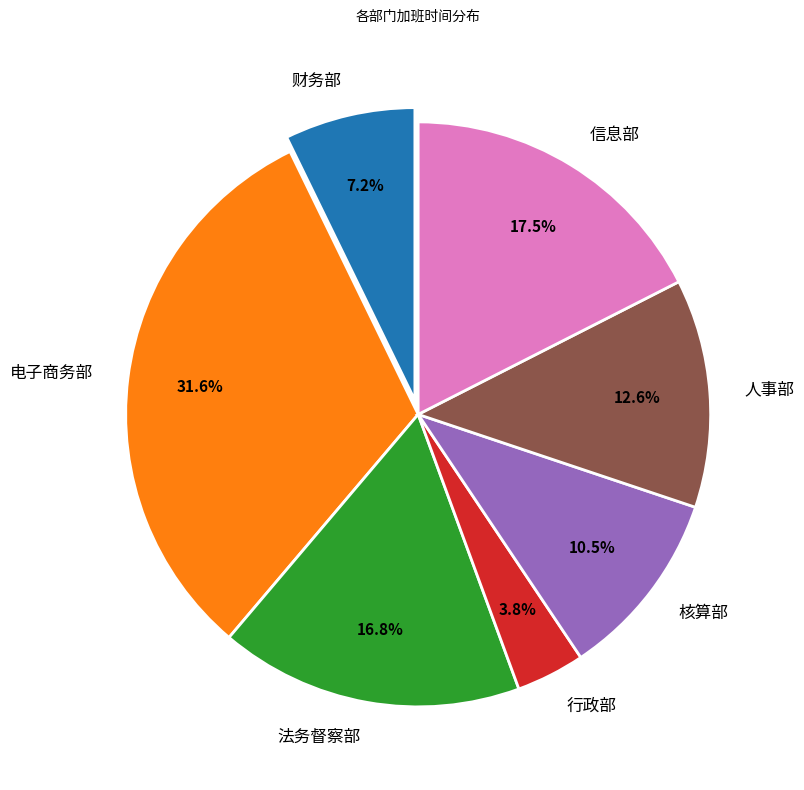

Which slice is the largest?

电子商务部